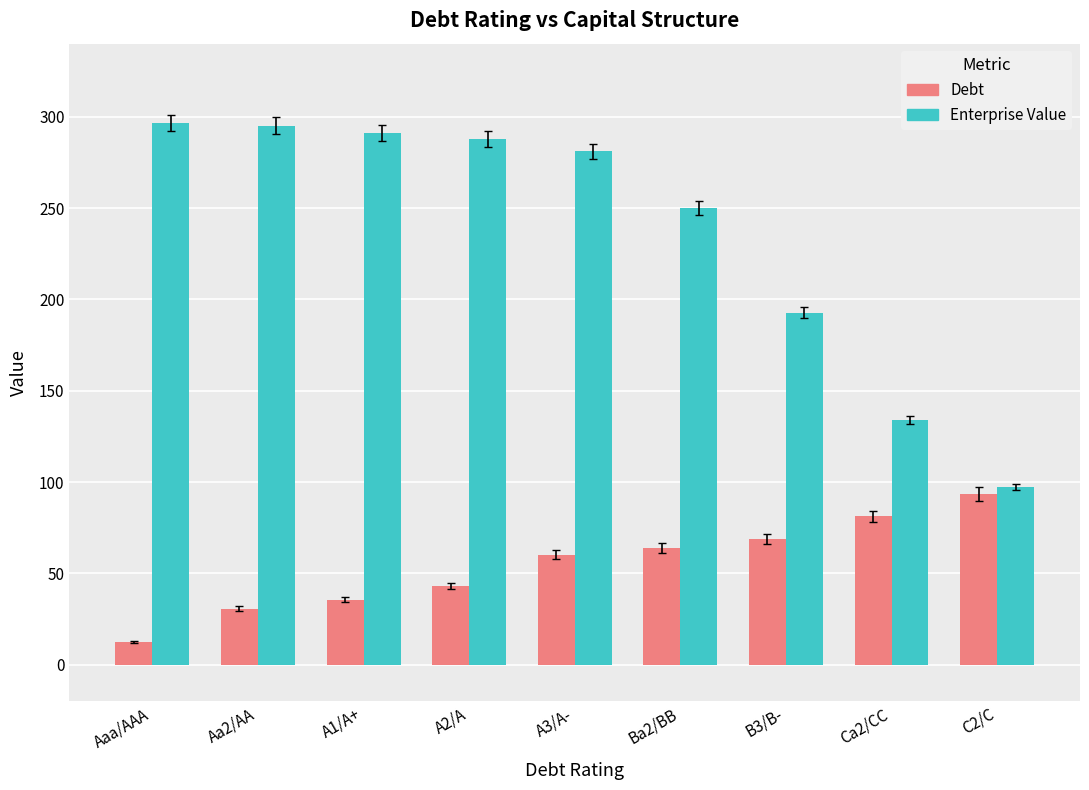

Are the bars horizontal?

No